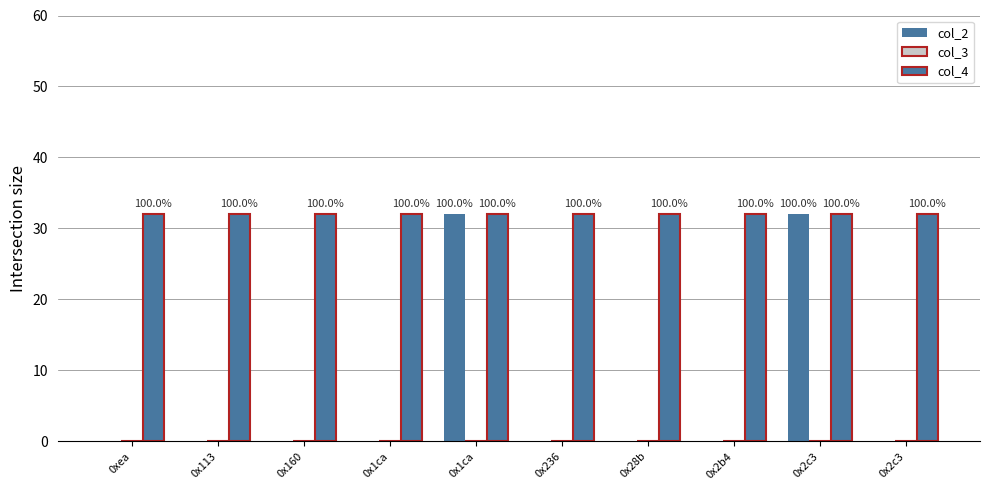

Are the bars horizontal?

No